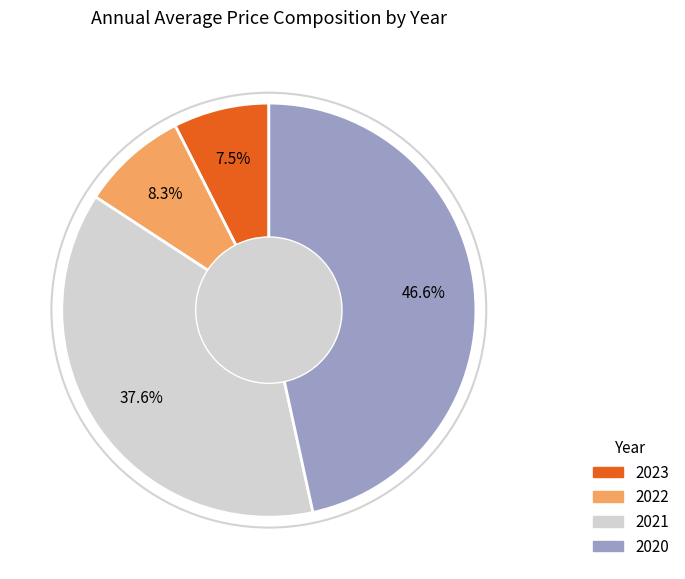

True or false: 2023 accounts for 1% of the total.

False